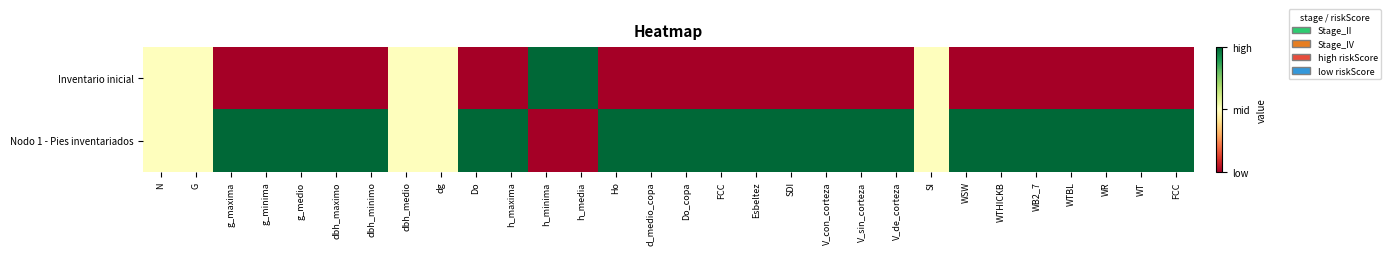

Reading right to left, list all the values displayed in this chart.

Inventario inicial: FCC=0.0	WT=0.0	WR=0.0	WTBL=0.0	WB2_7=0.0	WTHICKB=0.0	WSW=0.0	SI=0.5	V_de_corteza=0.0	V_sin_corteza=0.0	V_con_corteza=0.0	SDI=0.0	Esbeltez=0.0	FCC=0.0	Do_copa=0.0	d_medio_copa=0.0	Ho=0.0	h_media=1.0	h_minima=1.0	h_maxima=0.0	Do=0.0	dg=0.5	dbh_medio=0.5	dbh_minimo=0.0	dbh_maximo=0.0	g_medio=0.0	g_minima=0.0	g_maxima=0.0	G=0.5	N=0.5
Nodo 1 - Pies inventariados: FCC=1.0	WT=1.0	WR=1.0	WTBL=1.0	WB2_7=1.0	WTHICKB=1.0	WSW=1.0	SI=0.5	V_de_corteza=1.0	V_sin_corteza=1.0	V_con_corteza=1.0	SDI=1.0	Esbeltez=1.0	FCC=1.0	Do_copa=1.0	d_medio_copa=1.0	Ho=1.0	h_media=0.0	h_minima=0.0	h_maxima=1.0	Do=1.0	dg=0.5	dbh_medio=0.5	dbh_minimo=1.0	dbh_maximo=1.0	g_medio=1.0	g_minima=1.0	g_maxima=1.0	G=0.5	N=0.5